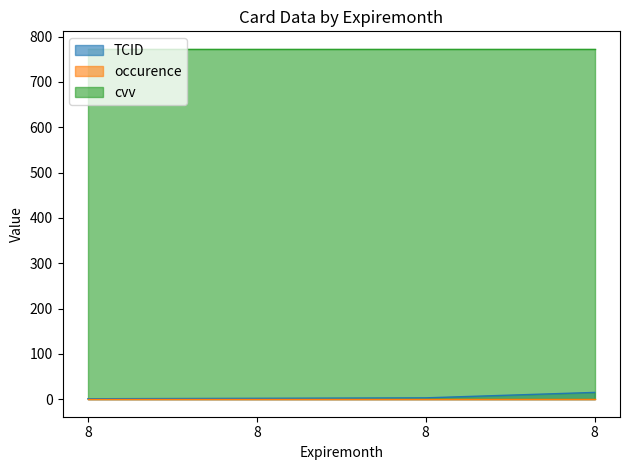

True or false: occurence and TCID cross at least once.

False